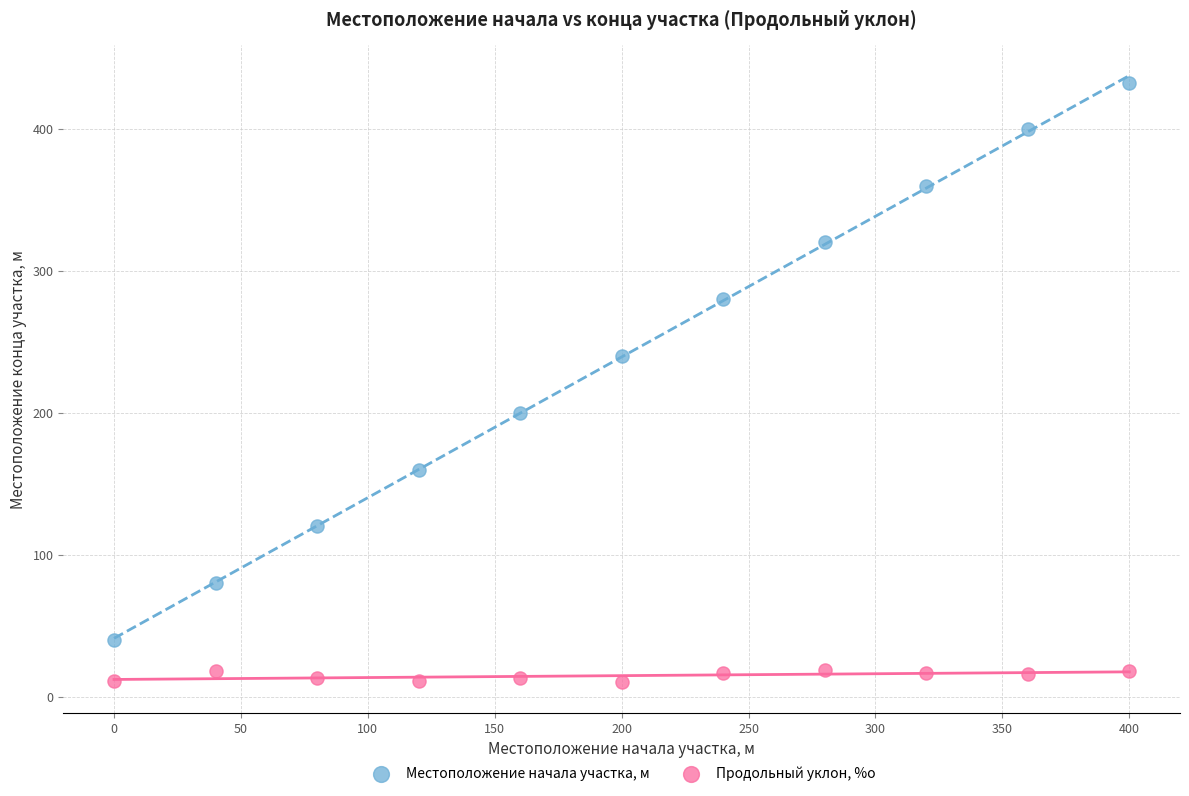

What are all the series names shown in the legend?

Местоположение начала участка, м, Продольный уклон, %о